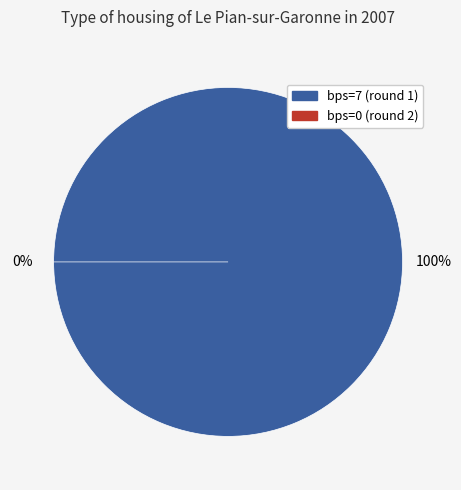

Count the number of slices in the pie.

2